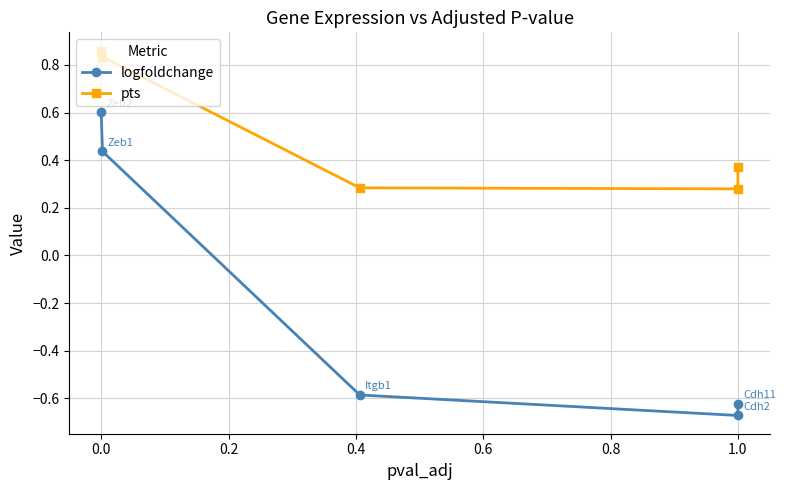

What is the maximum value shown in the chart?

0.9